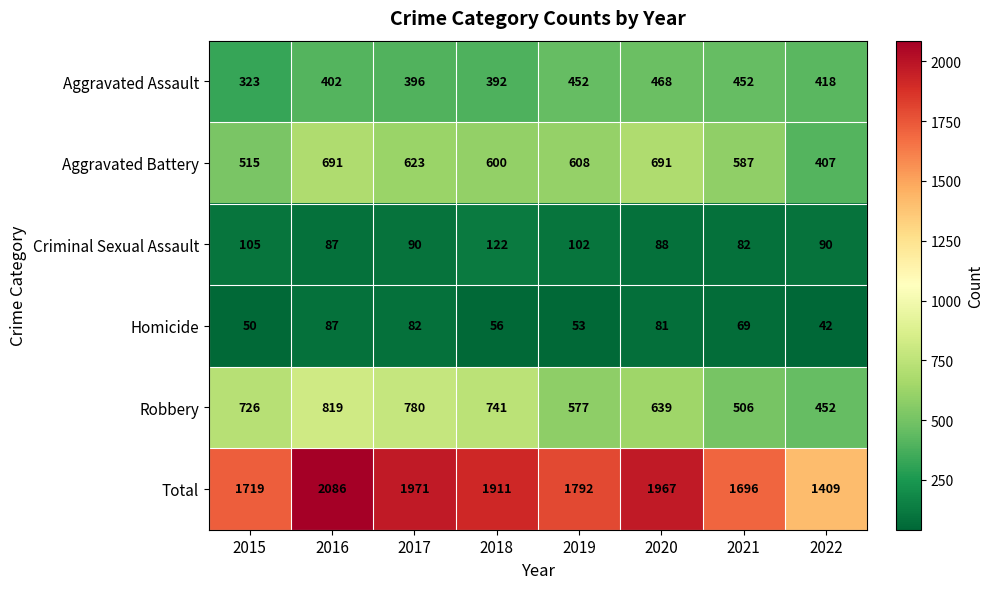

Is it true that Homicide equals 82 at 2017?

True